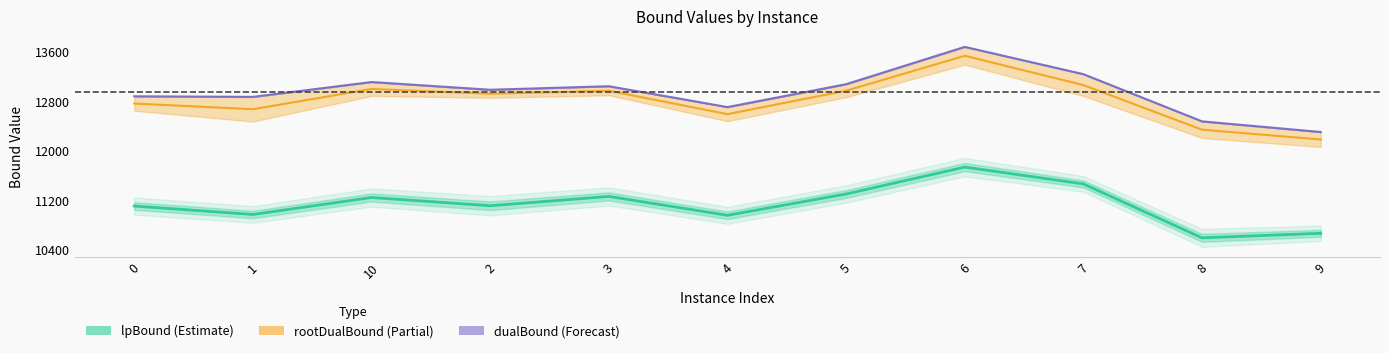

True or false: rootDualBound and lpBound intersect in this chart.

False